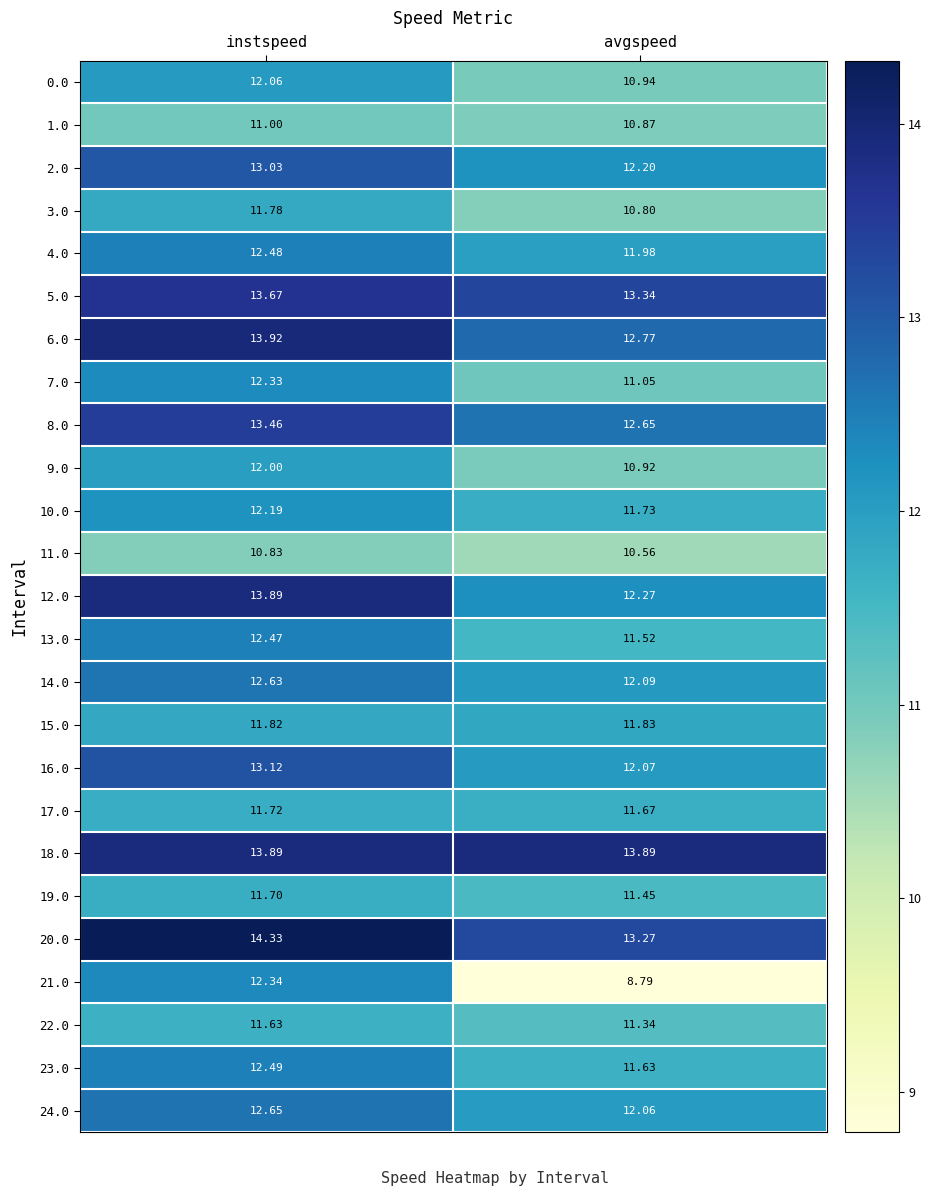

List the labels in order of 23.0 value, largest first.

instspeed, avgspeed